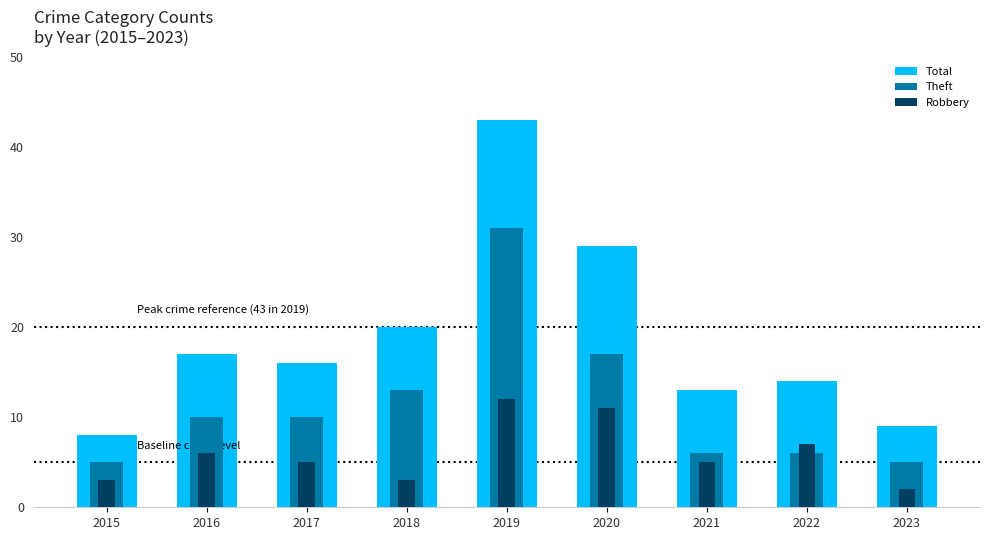

Count the number of data series in this chart.

3